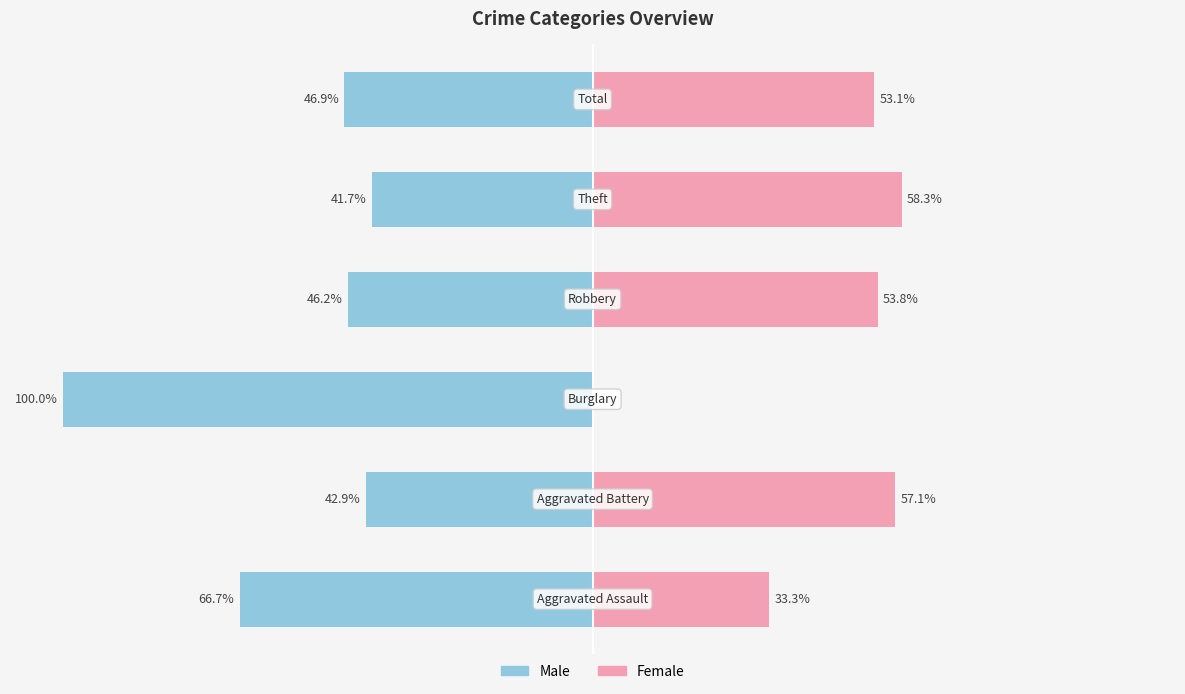

What is the average value of the Male series?

-57.4